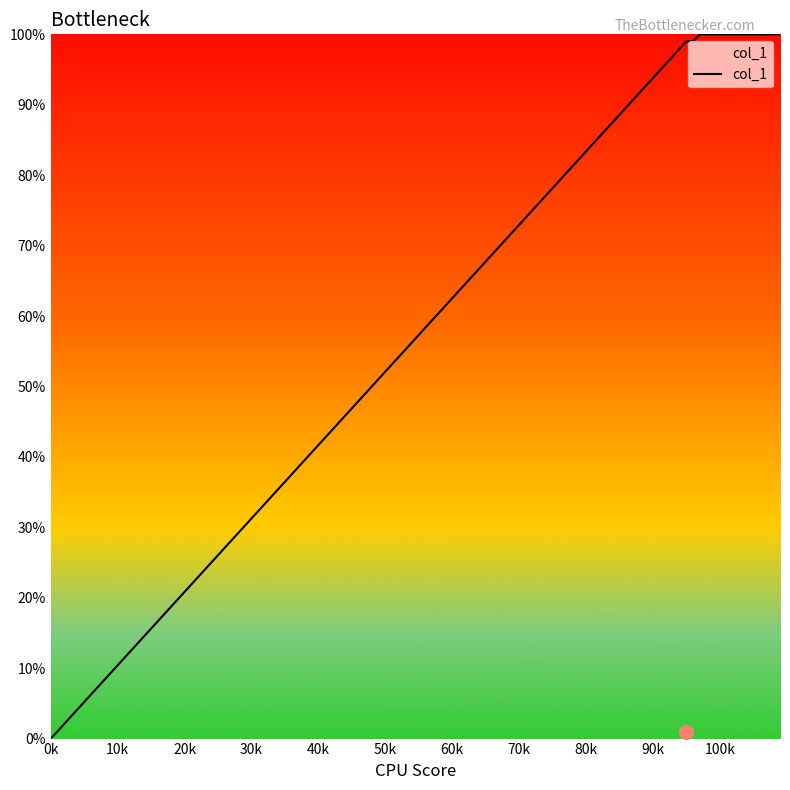

Does the chart display data point markers on the line(s)?

No